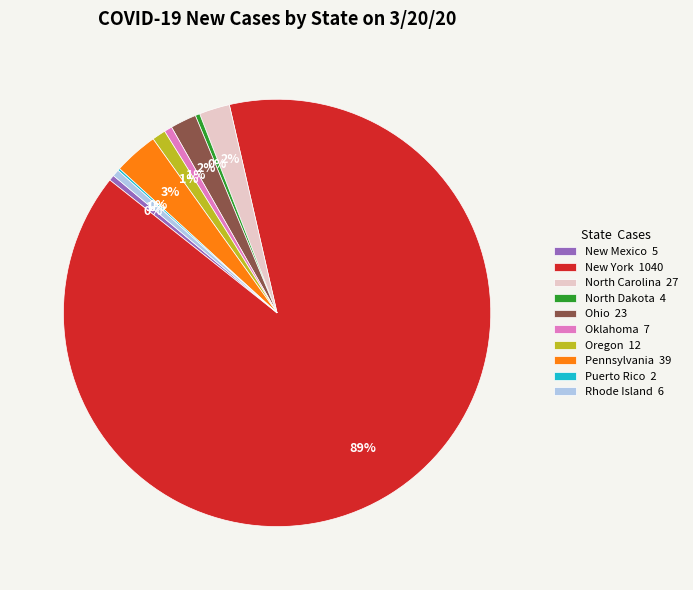

Does any single category account for the majority?

Yes